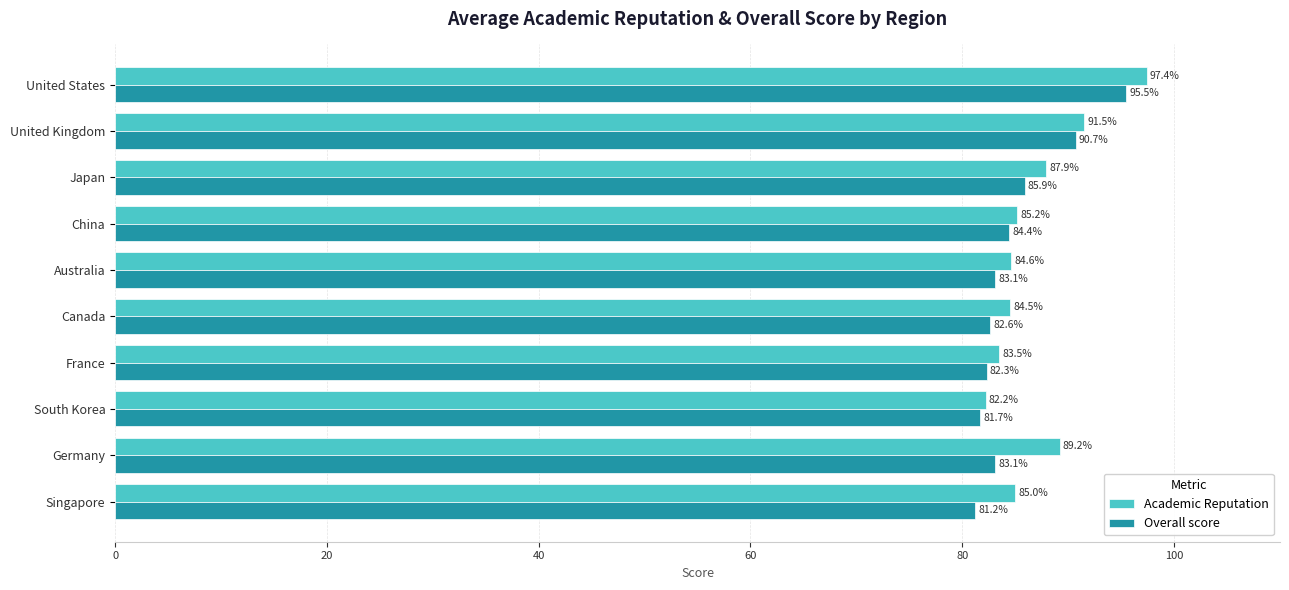

Between United States and Australia, which series saw the biggest shift?

Academic Reputation